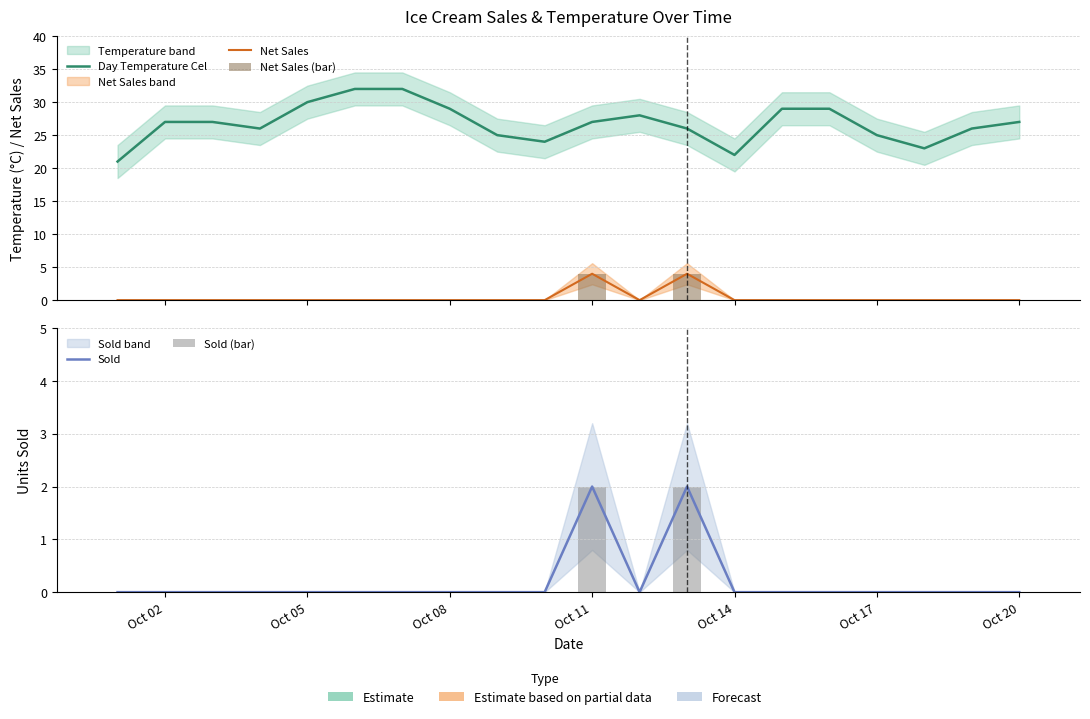

Reading left to right, list all the values displayed in this chart.

Day Temperature Cel: 21	27	27	26	30	32	32	29	25	24	27	28	26	22	29	29	25	23	26	27
Net Sales: 0	0	0	0	0	0	0	0	0	0	4	0	4	0	0	0	0	0	0	0
Net Sales (bar): 0	0	0	0	0	0	0	0	0	0	4	0	4	0	0	0	0	0	0	0
Sold: 0	0	0	0	0	0	0	0	0	0	2	0	2	0	0	0	0	0	0	0
Sold (bar): 0	0	0	0	0	0	0	0	0	0	2	0	2	0	0	0	0	0	0	0